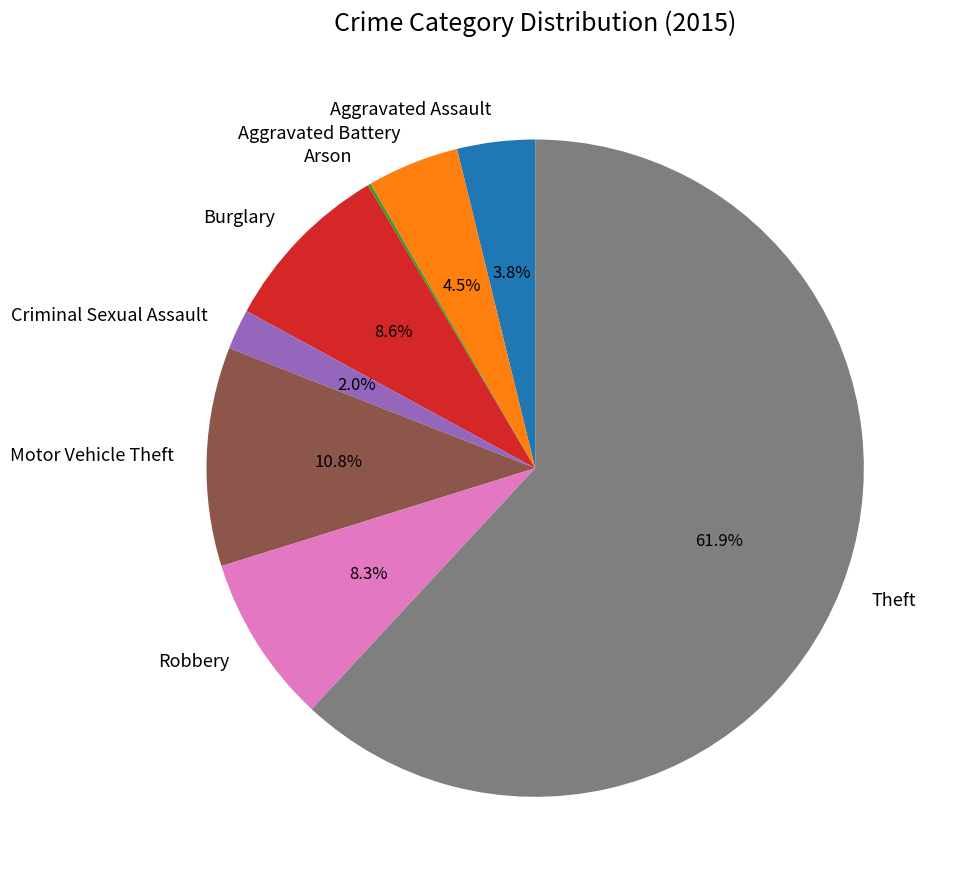

The Theft slice represents 62% of the pie. True or false?

True